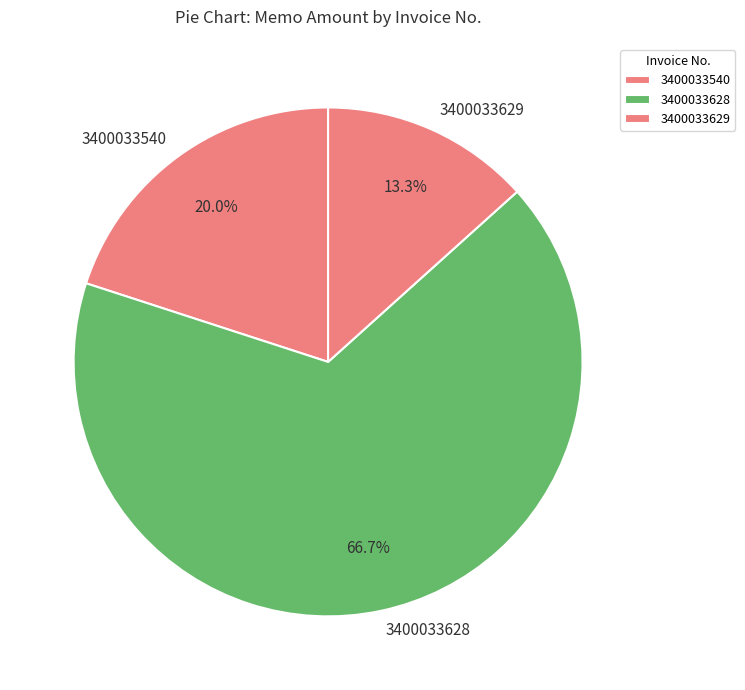

To the nearest percent, what is the combined percentage of 3400033629 and 3400033540?

33%